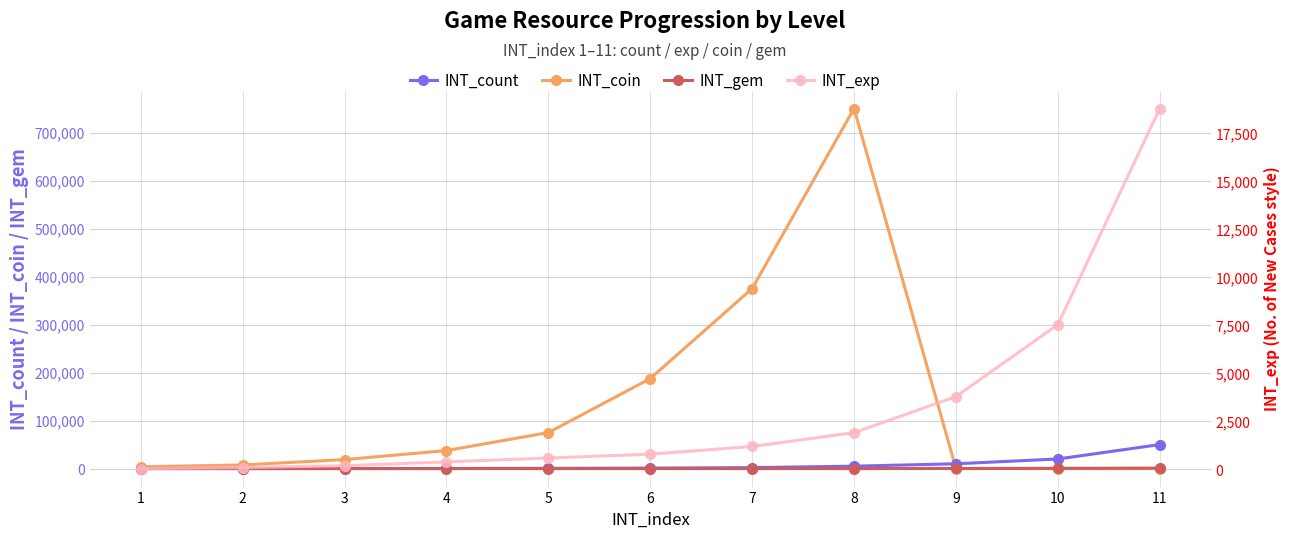

True or false: INT_gem and INT_coin intersect in this chart.

True